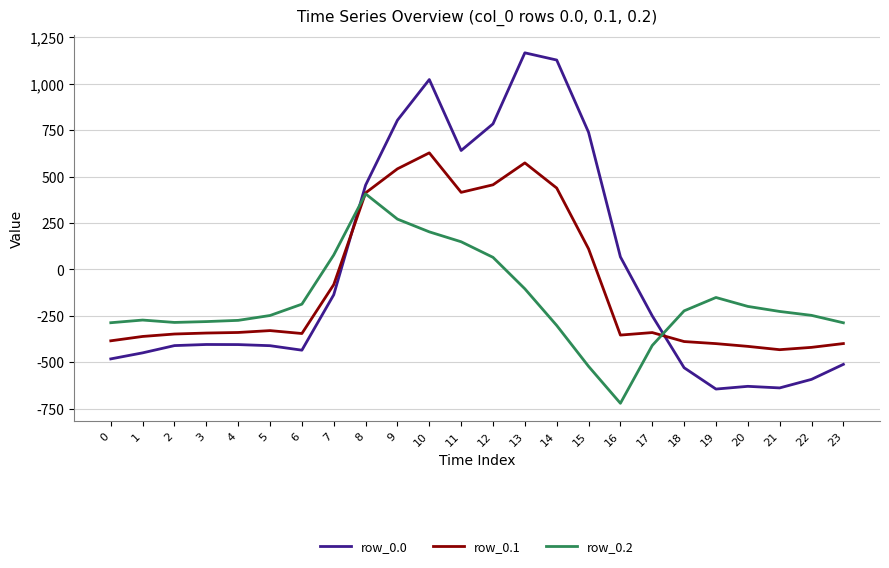

What is the spread (max minus min) of values at 4?

130.5